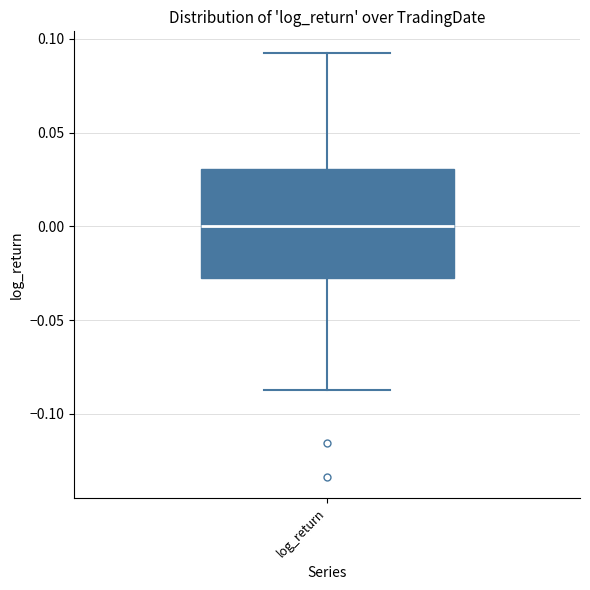

Read this box plot against the y-axis: the position of the median line, the range covered by the box, and the ends of both whiskers. The values are not printed on the chart, so give them approximately, as read against the axis.

median 0.000, box -0.025 to 0.030, whiskers -0.085 to 0.095